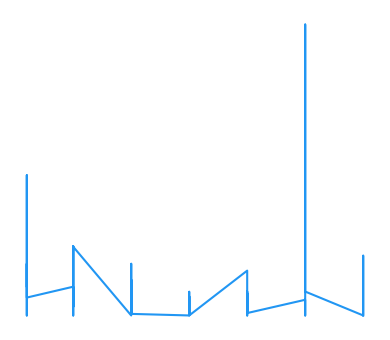

At which category does the data reach its first local peak?

1